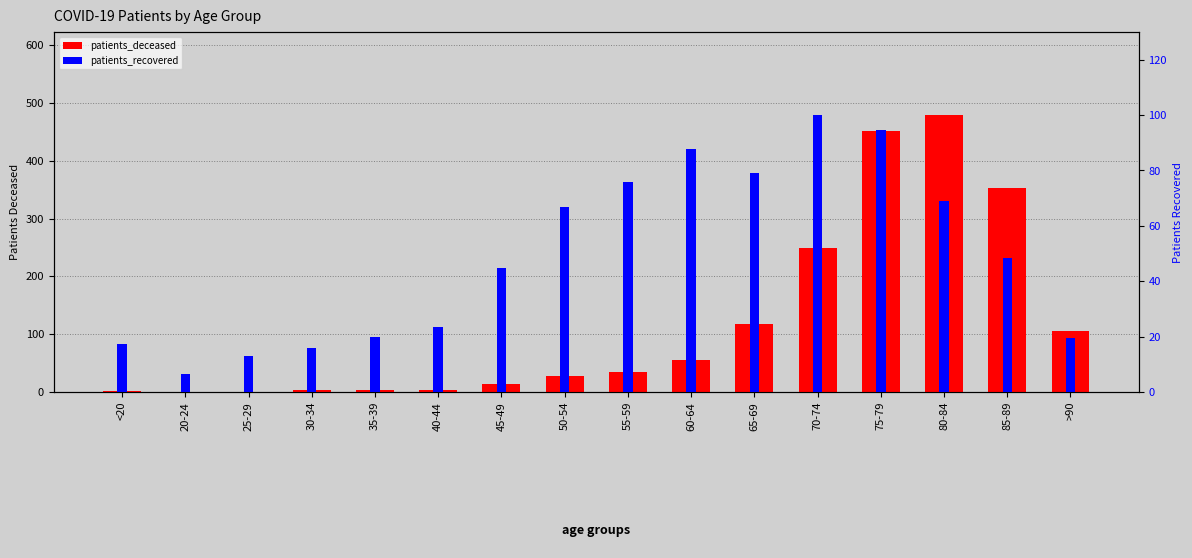

What are all the series names shown in the legend?

patients_deceased, patients_recovered